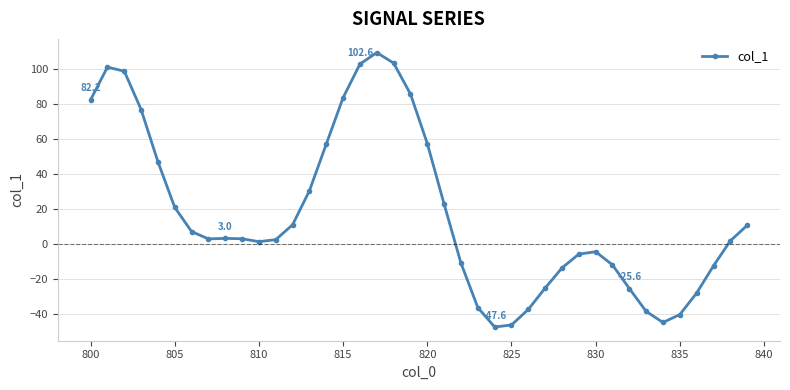

What is the value of the 9th point from the left?

3.0